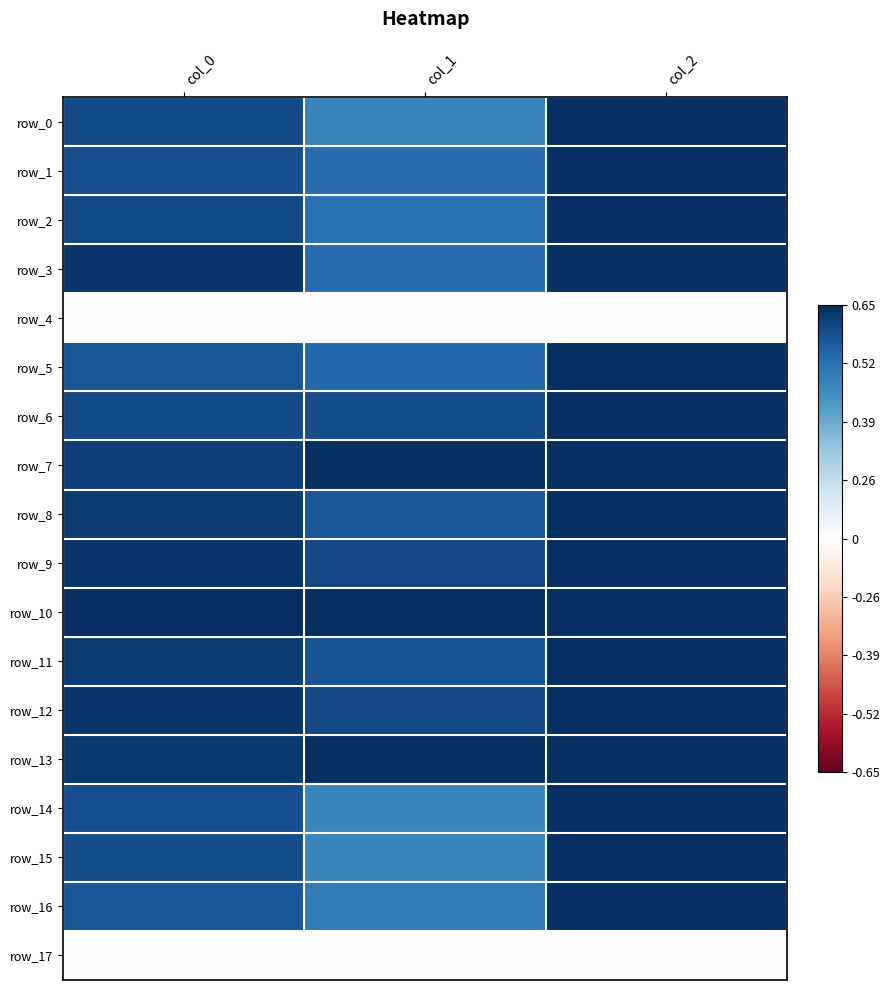

How many series are shown in this chart?

18